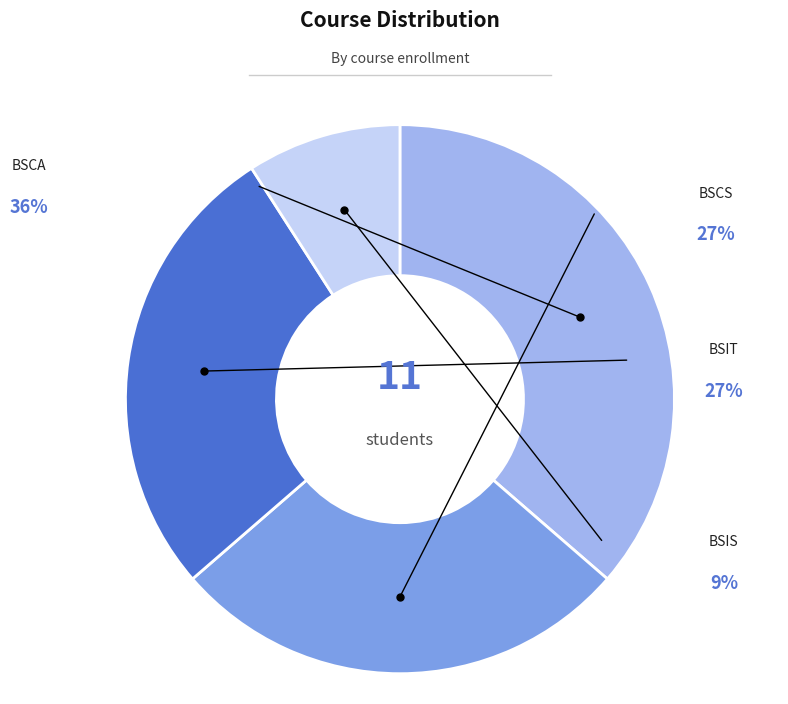

Count the number of slices in the pie.

4